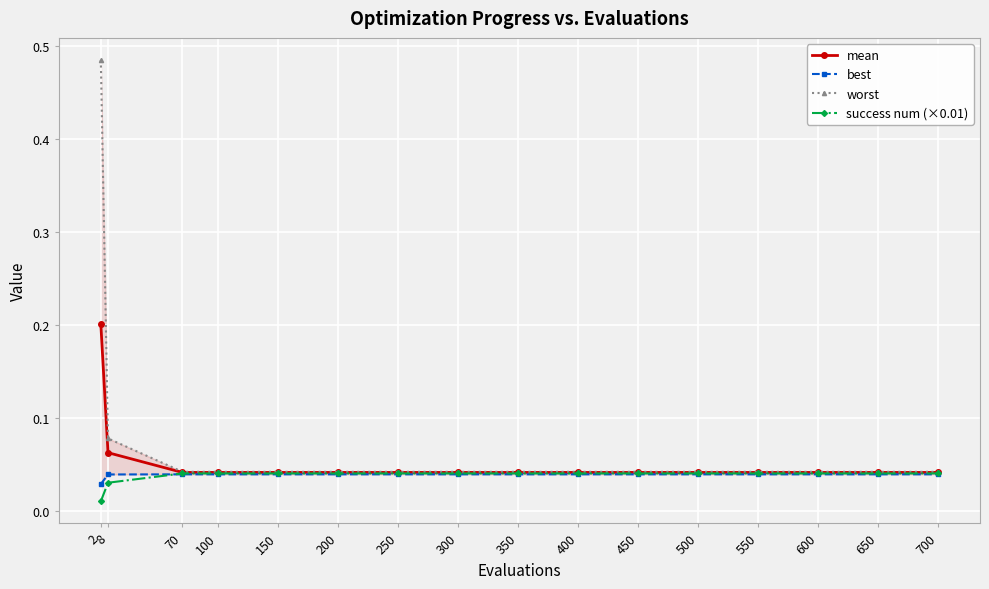

At which label does worst reach its minimum?

70